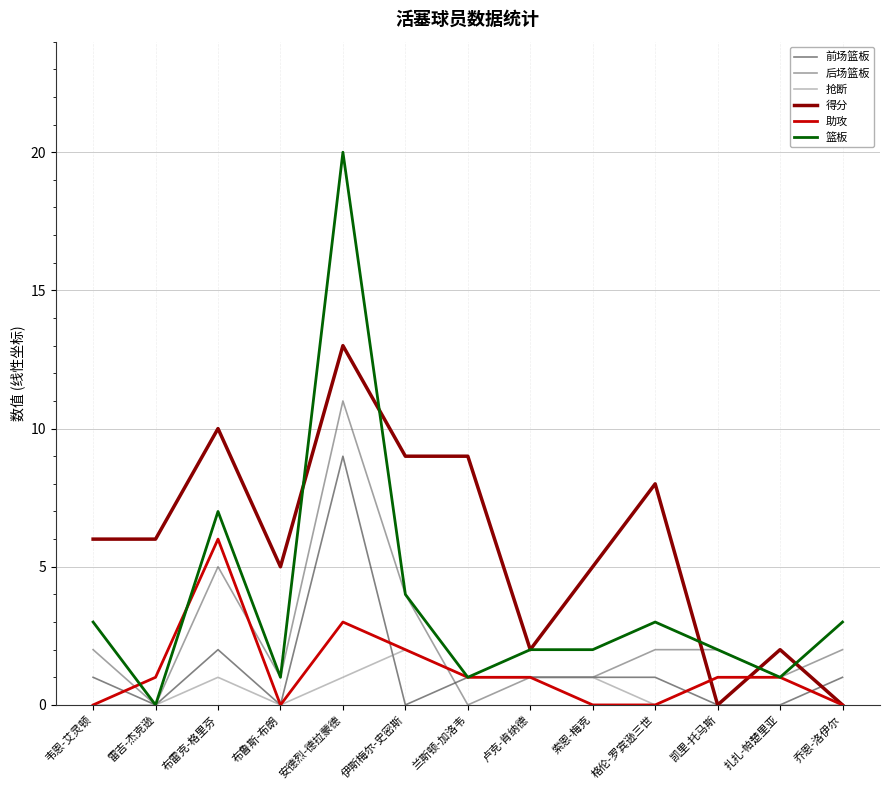

True or false: 抢断 has a value of 0 at 雷吉-杰克逊.

True